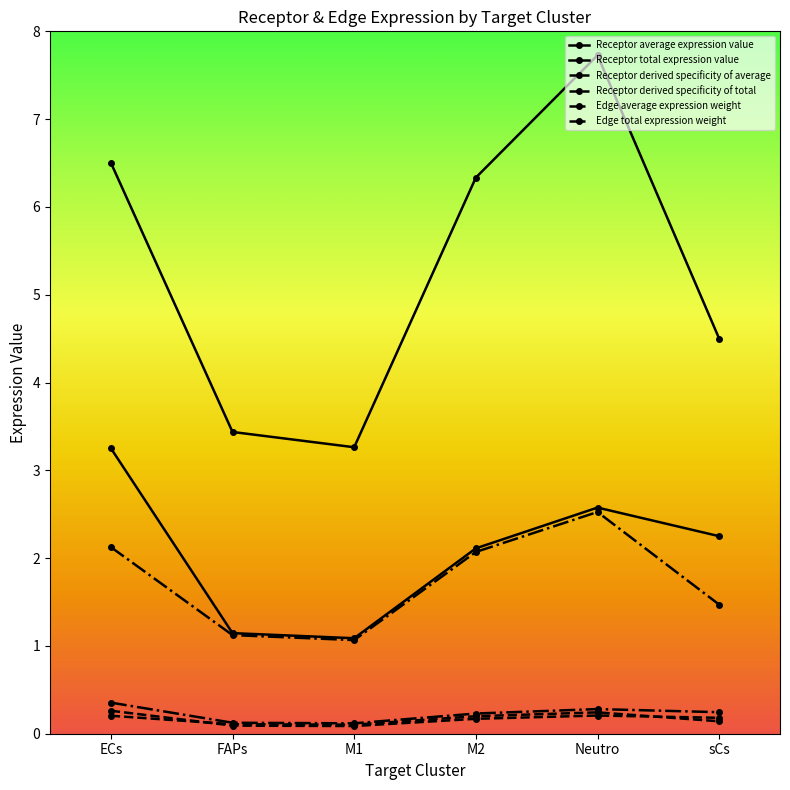

True or false: Receptor average expression value and Receptor derived specificity of average cross at least once.

False